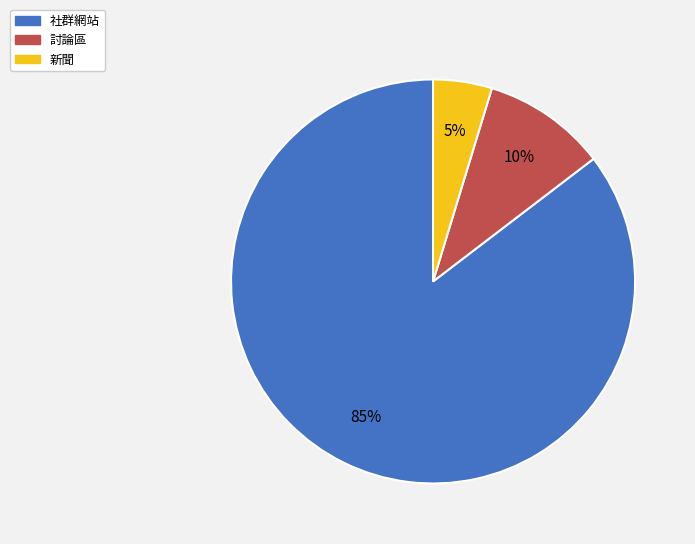

To the nearest percent, what is the average slice percentage?

33%